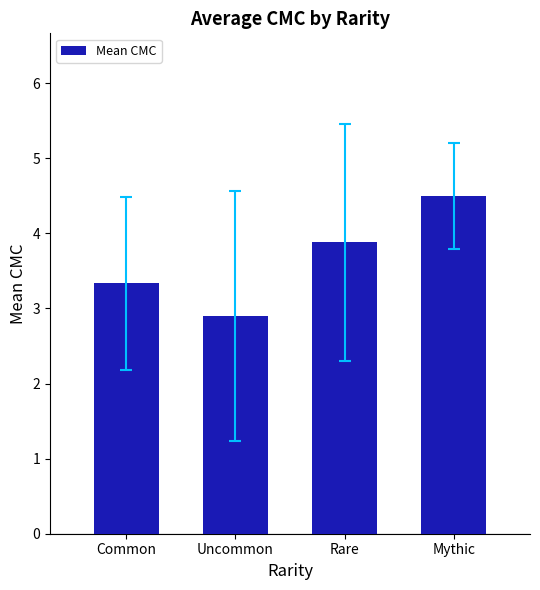

What is the label of the 4th bar from the left?

Mythic